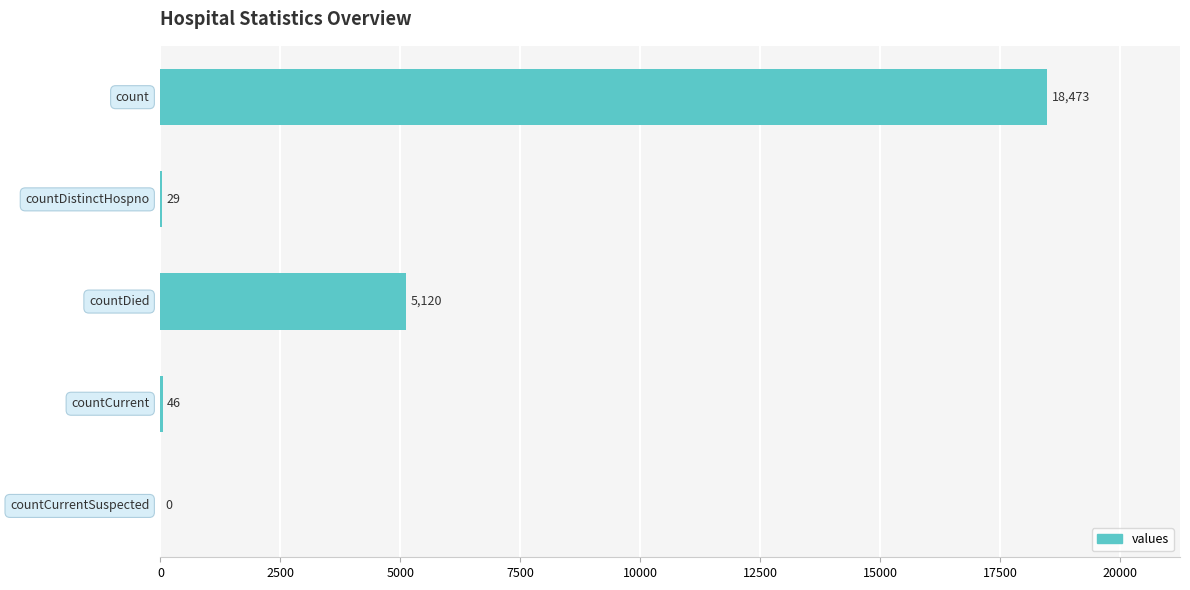

What is the maximum value shown in the chart?

18473